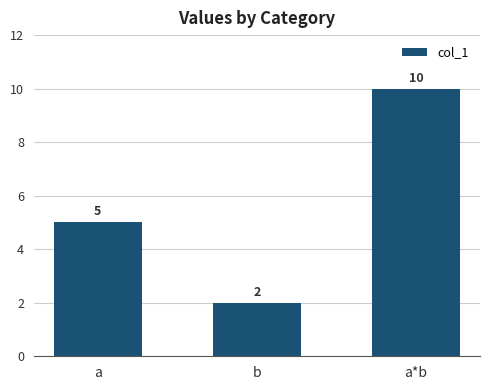

What is the greatest value displayed?

10